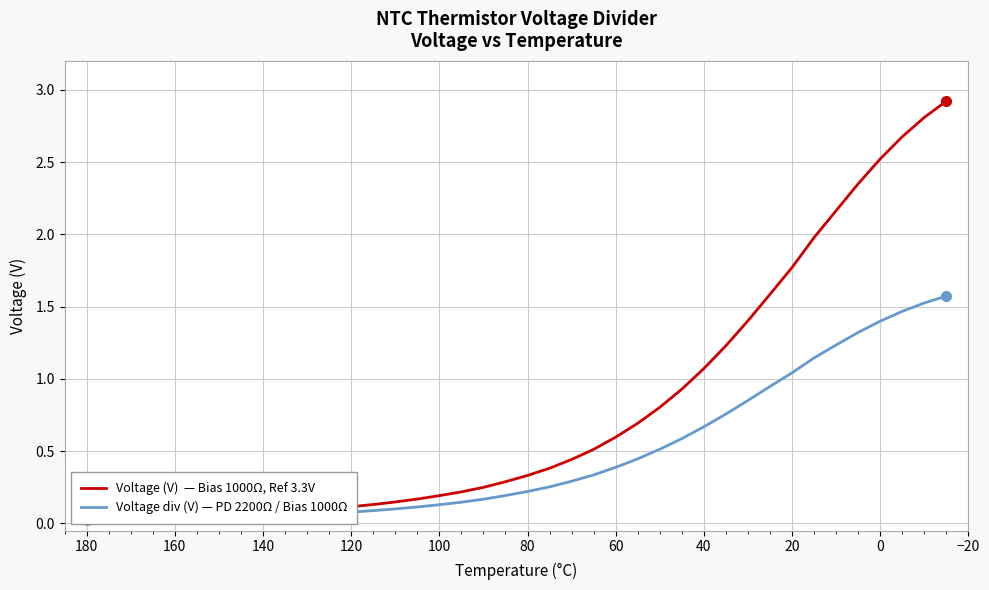

What is the value of the Voltage div (V) — PD 2200Ω / Bias 1000Ω point at the 28th from the left?

0.6